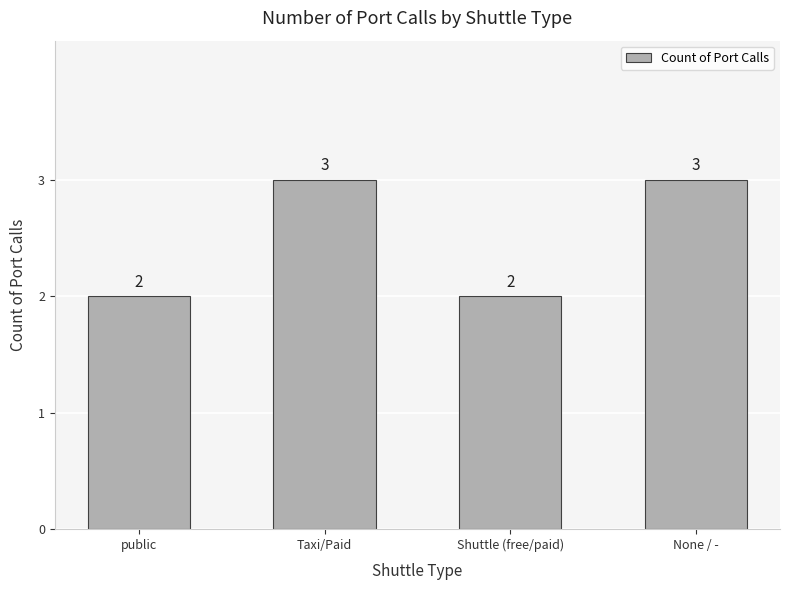

What is the sum of the values at Taxi/Paid and Shuttle (free/paid)?

5